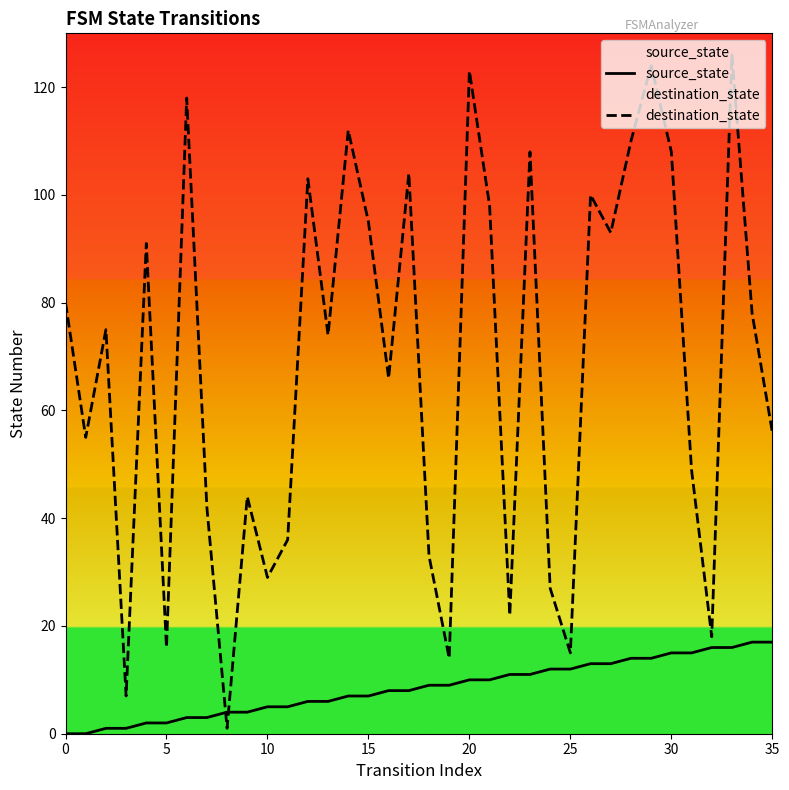

At 12, list the series in order from smallest to largest.

source_state, destination_state